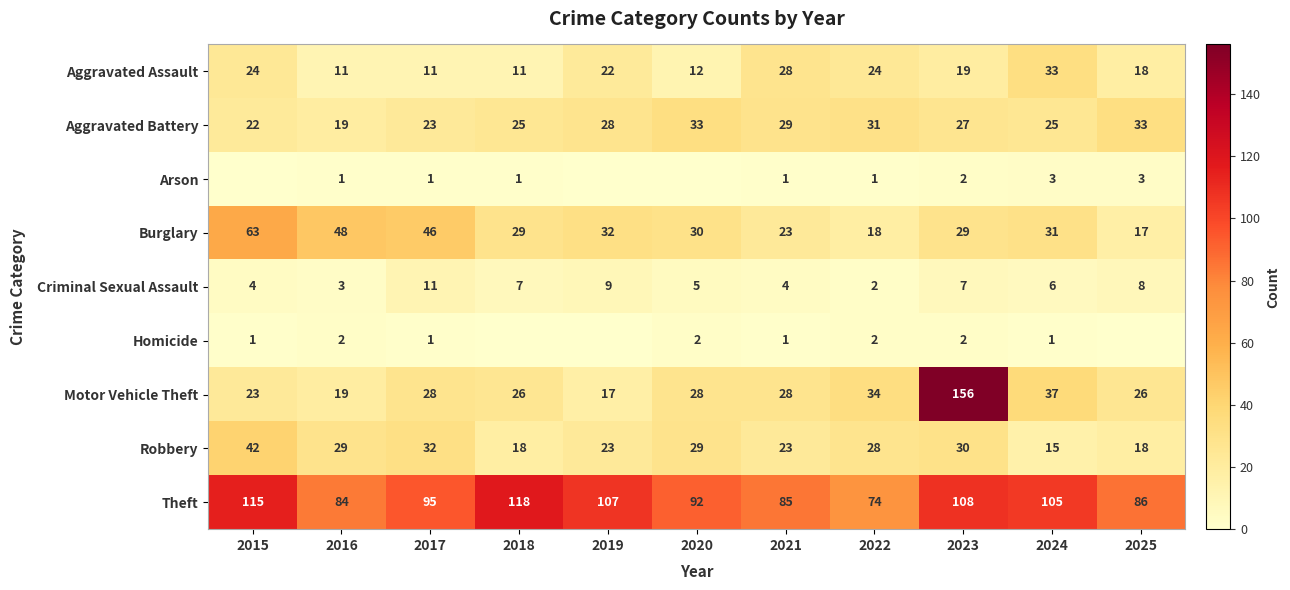

At which label does Theft reach its peak?

2018